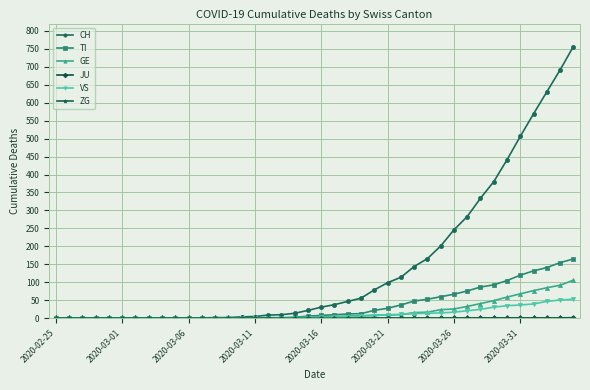

Which series has the largest range (max minus min)?

CH